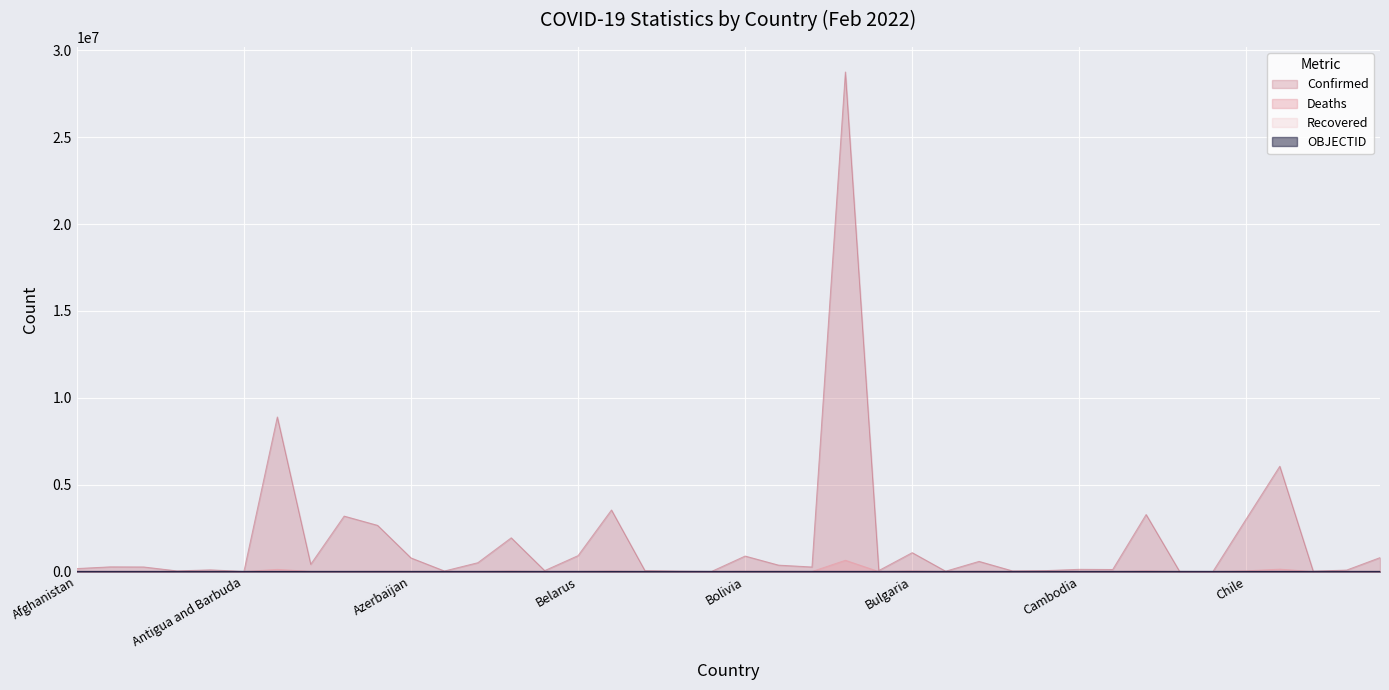

What is the difference between the second highest and second lowest values in the Confirmed series?

8889741